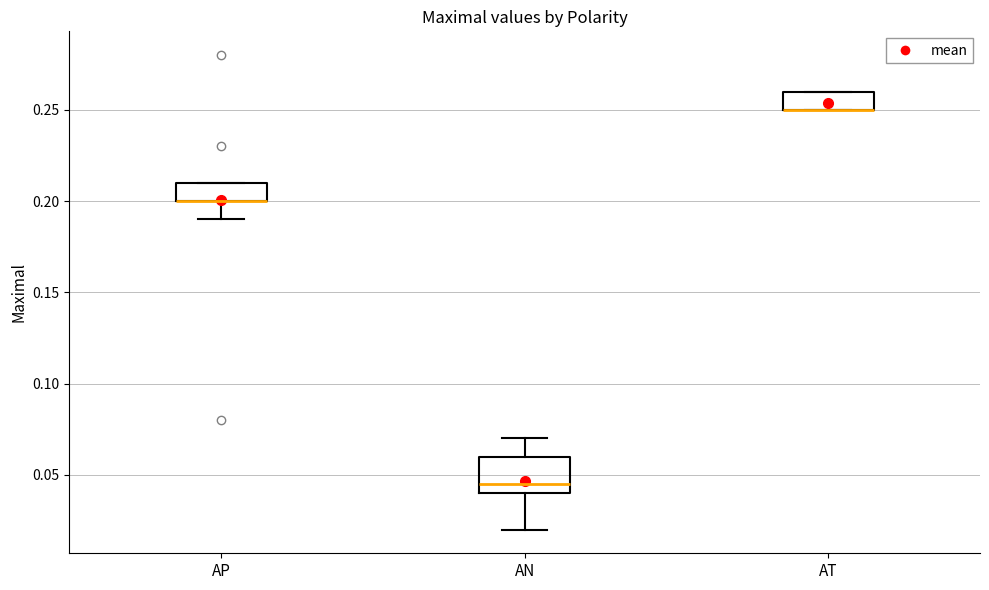

Reading left to right, read every box against the y-axis: the position of its median line, the range the box covers, and the ends of its whiskers. The values are not printed on the chart, so give them approximately, as read against the axis.

AP: median 0.200 (drawn on the box's lower edge), box 0.200 to 0.210, whiskers 0.190 to 0.210
AN: median 0.045, box 0.040 to 0.060, whiskers 0.020 to 0.070
AT: median 0.250 (drawn on the box's lower edge), box 0.250 to 0.260, whiskers 0.250 to 0.260